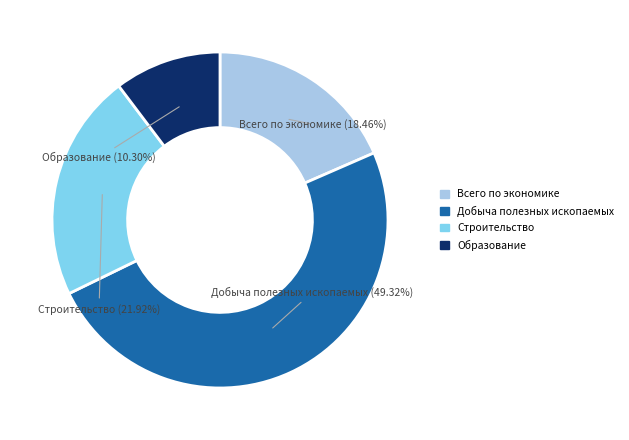

Is there any slice that represents more than half of the pie?

No